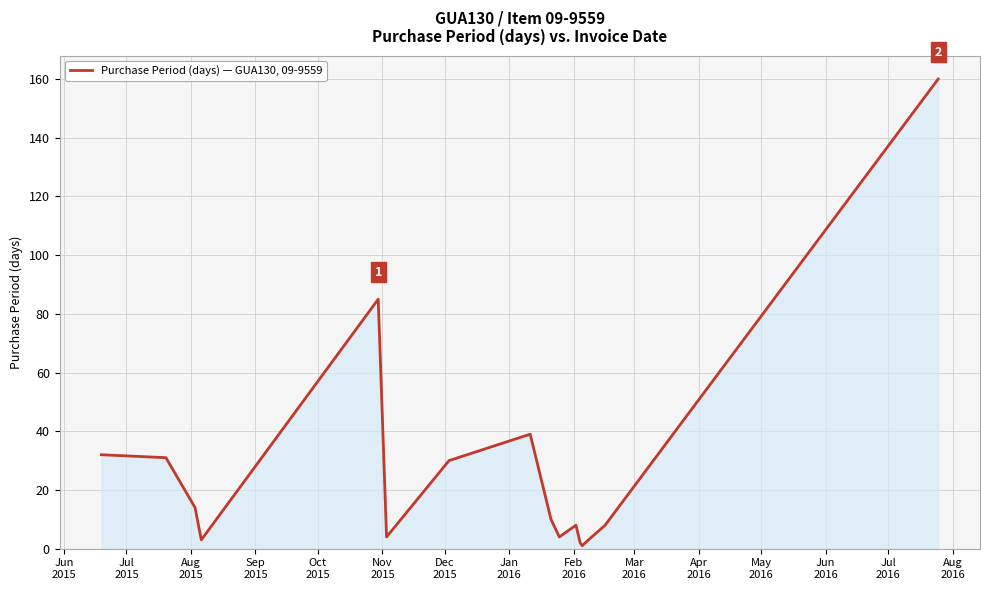

What is the difference between the maximum and minimum values?

159